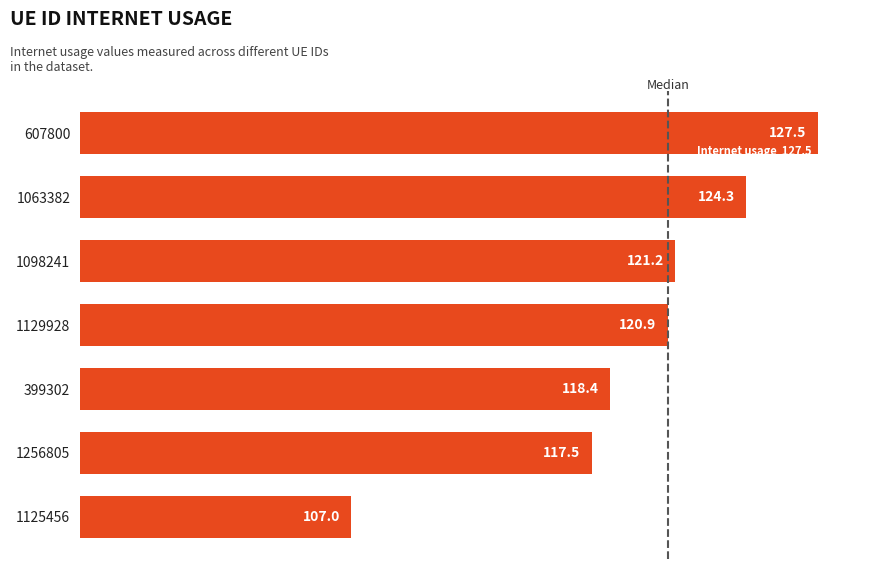

Rank the categories by value from highest to lowest.

607800, 1063382, 1098241, 1129928, 399302, 1256805, 1125456